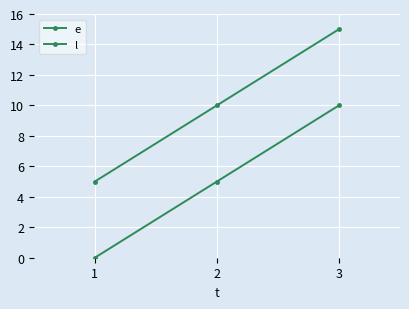

Reading right to left, list all the values displayed in this chart.

e: 10	5	0
l: 15	10	5